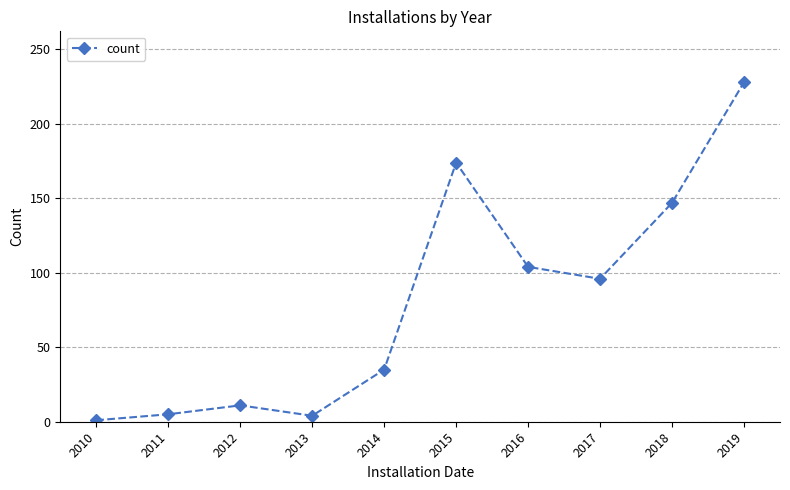

How many points are lower than both their immediate neighbors (excluding endpoints)?

2